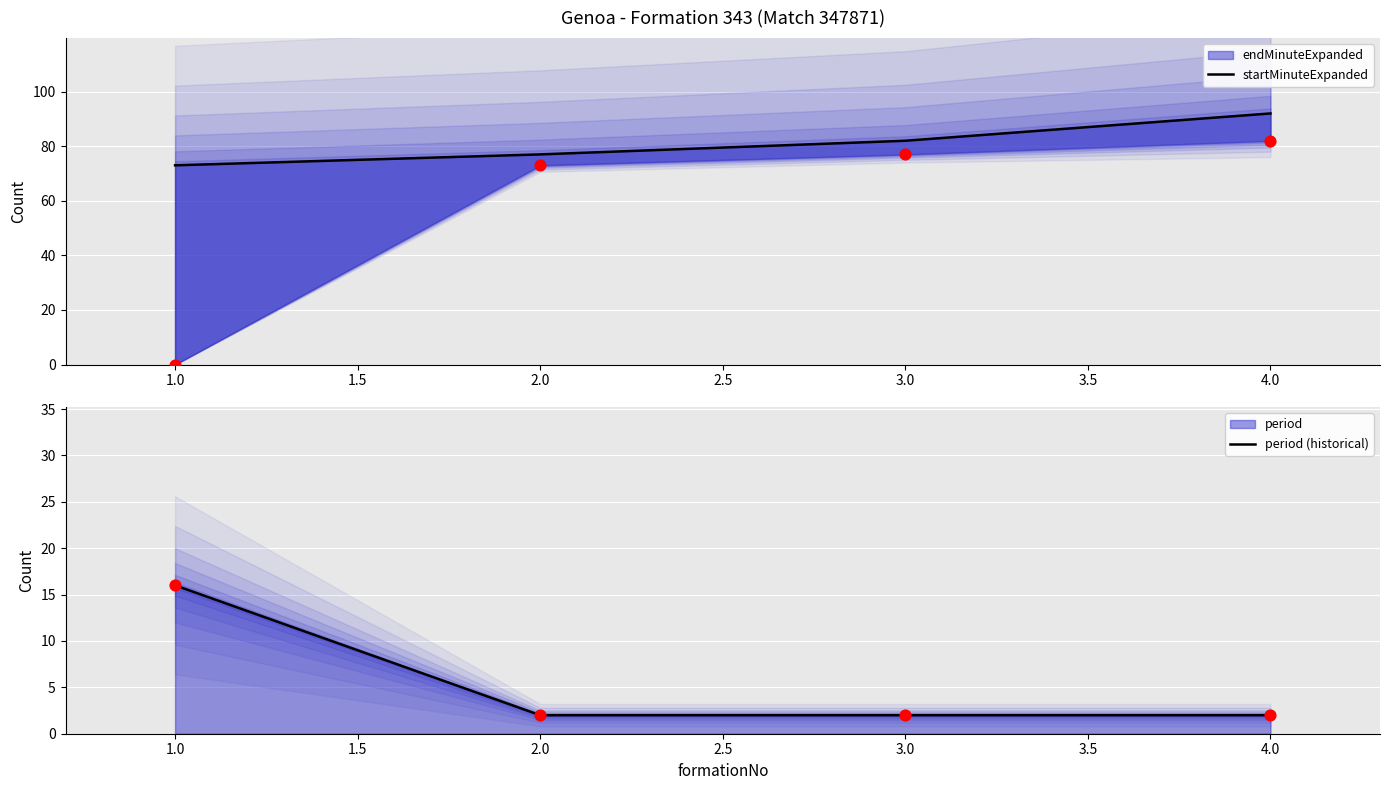

At how many categories does at least one series exceed 14?

4